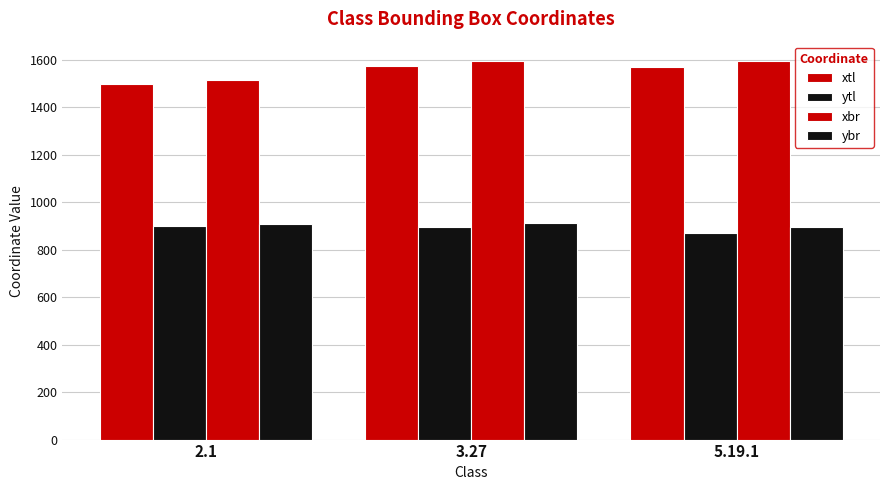

Rank the categories by ytl value from lowest to highest.

5.19.1, 3.27, 2.1